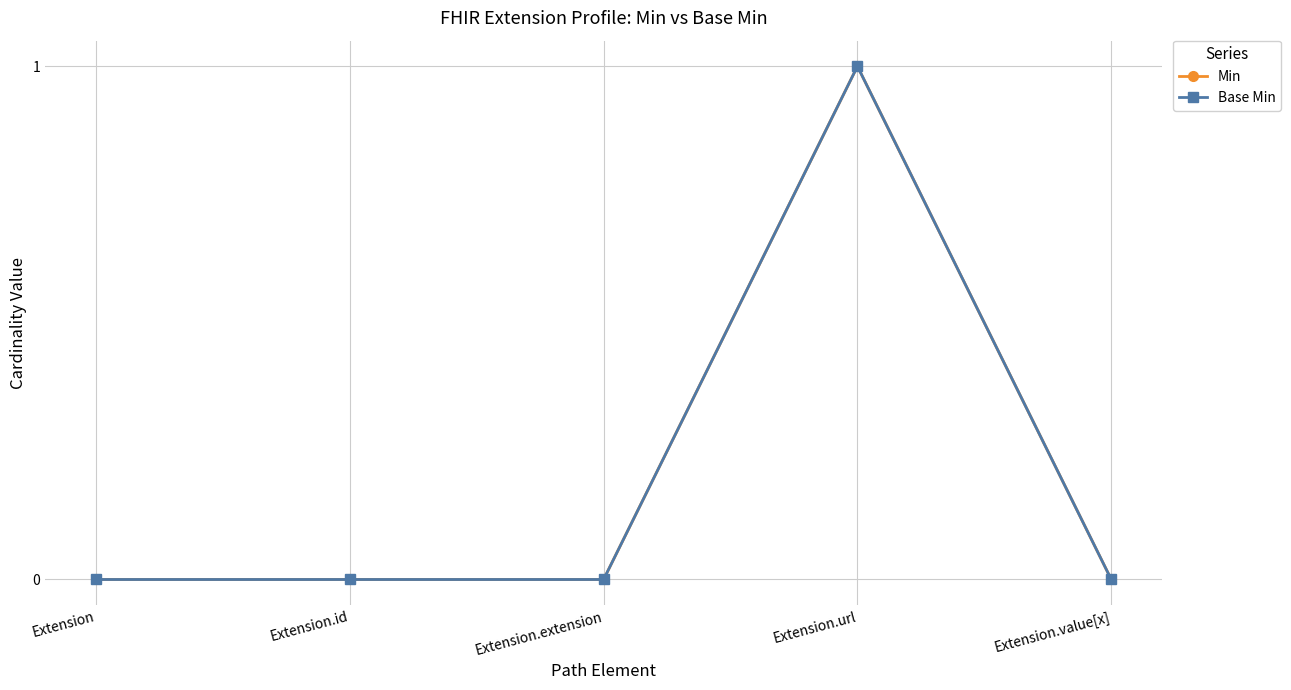

Is this an area chart (filled region under the line)?

No